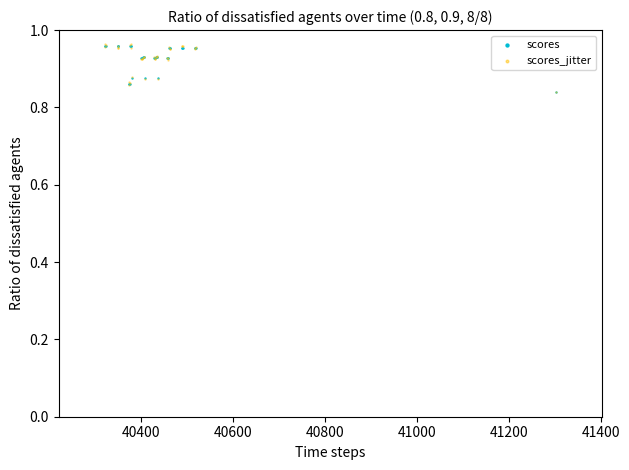

What are all the series names shown in the legend?

scores, scores_jitter